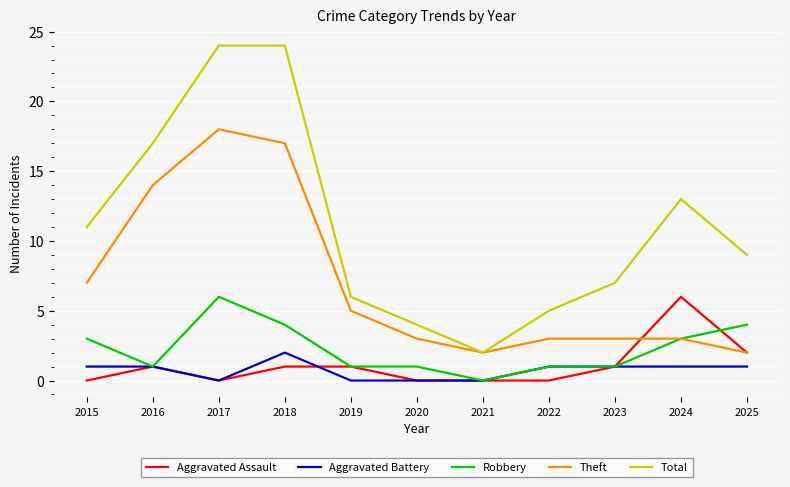

Which series changed the most between 2019 and 2024?

Total